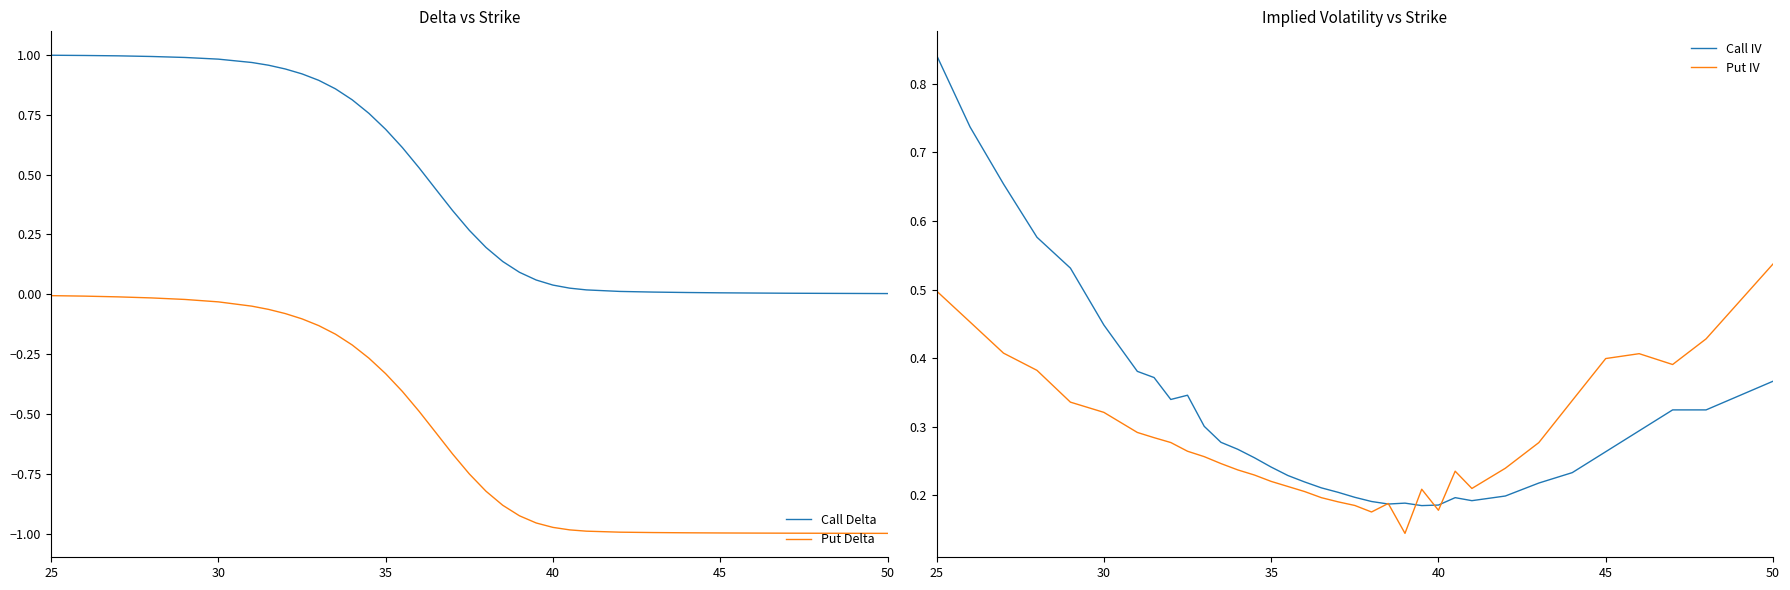

The Call Delta series shows 0.0 at 45. True or false?

True